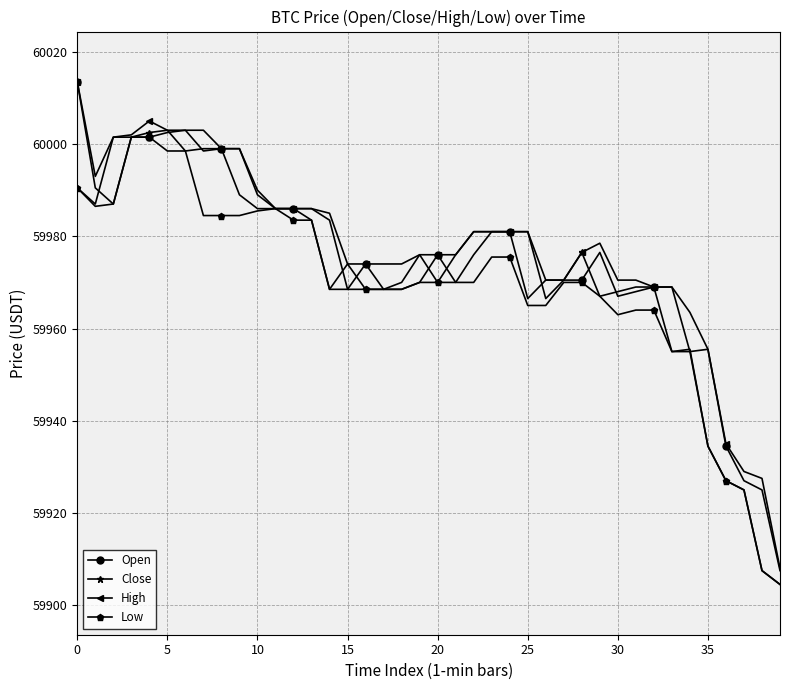

Which series has the widest spread of values?

Open